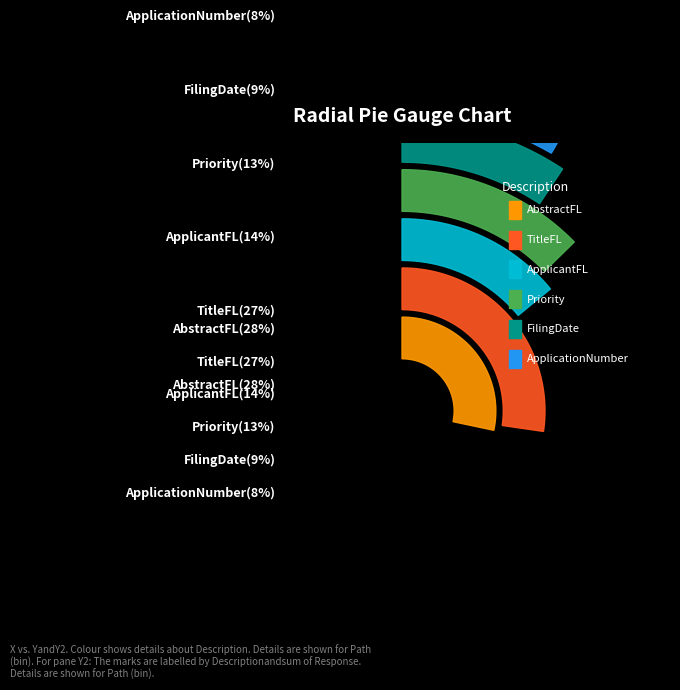

The PublicationNumber slice represents 1% of the pie. True or false?

False